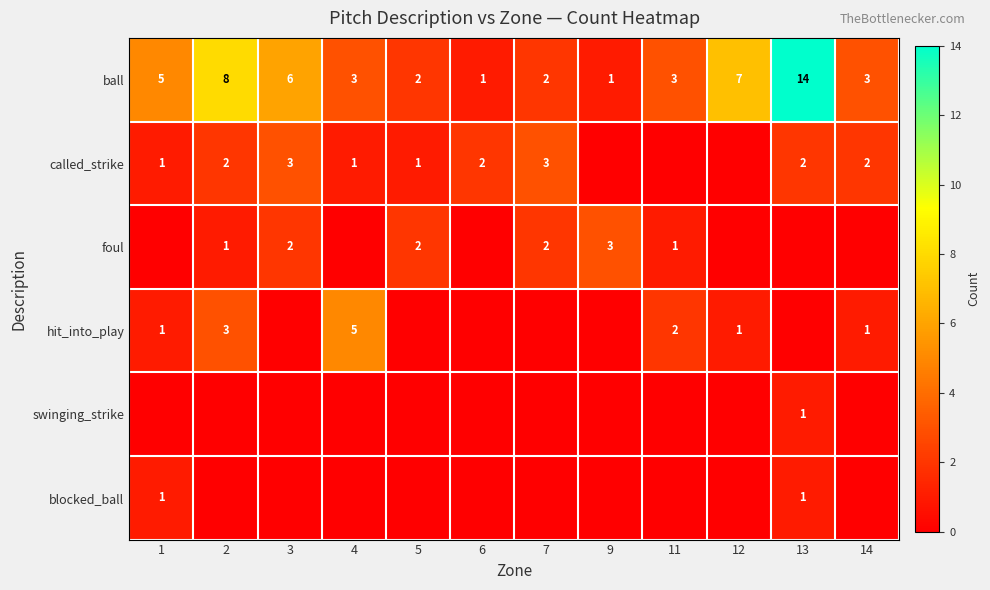

At which label is ball closest to 7?

12